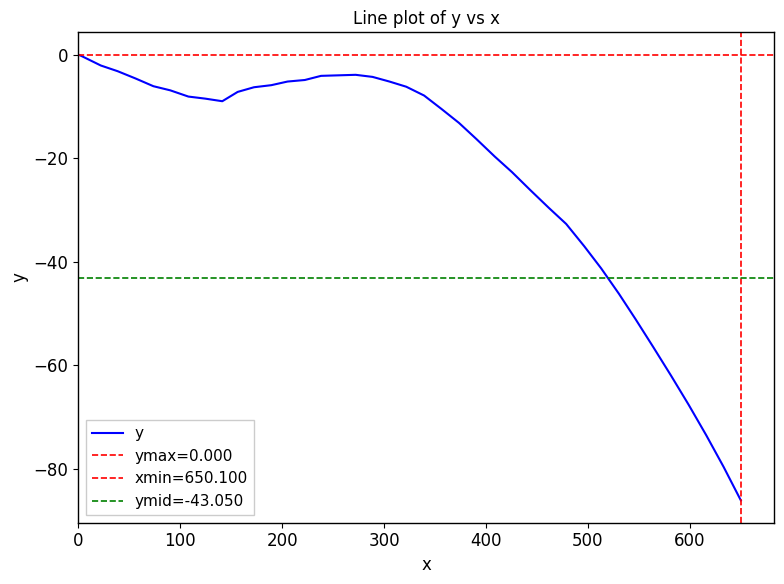

How many data points are less than -8?

21